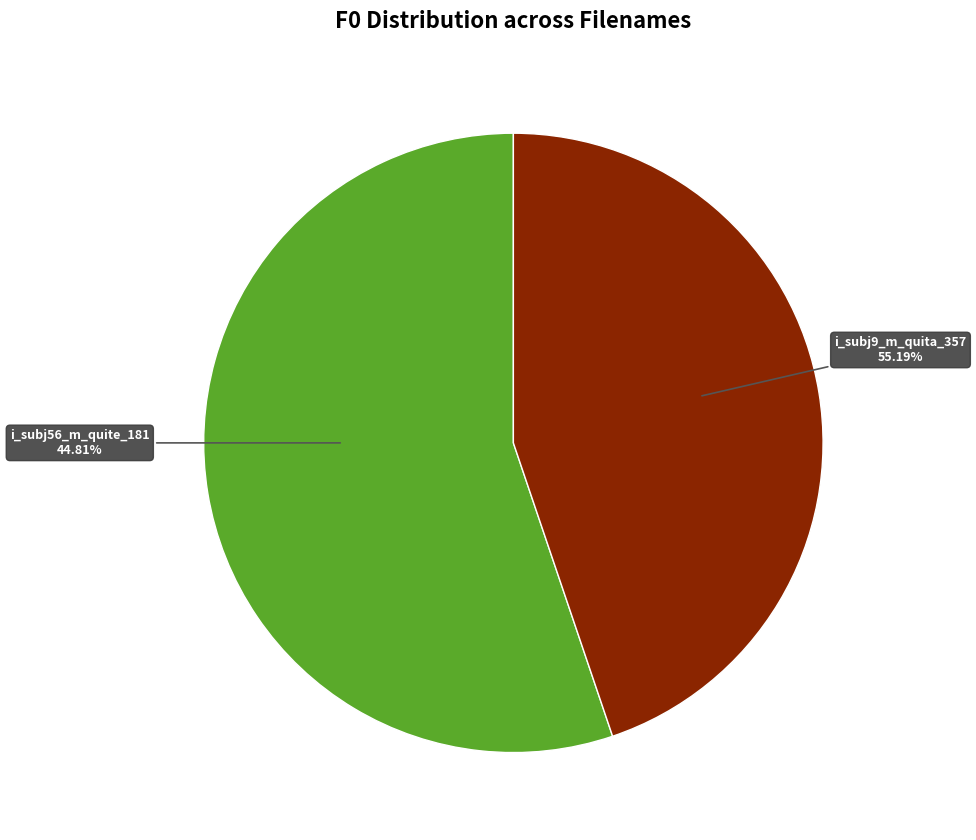

Combined, what portion of the pie is i_subj9_m_quita_357 and i_subj56_m_quite_181?

100.0%